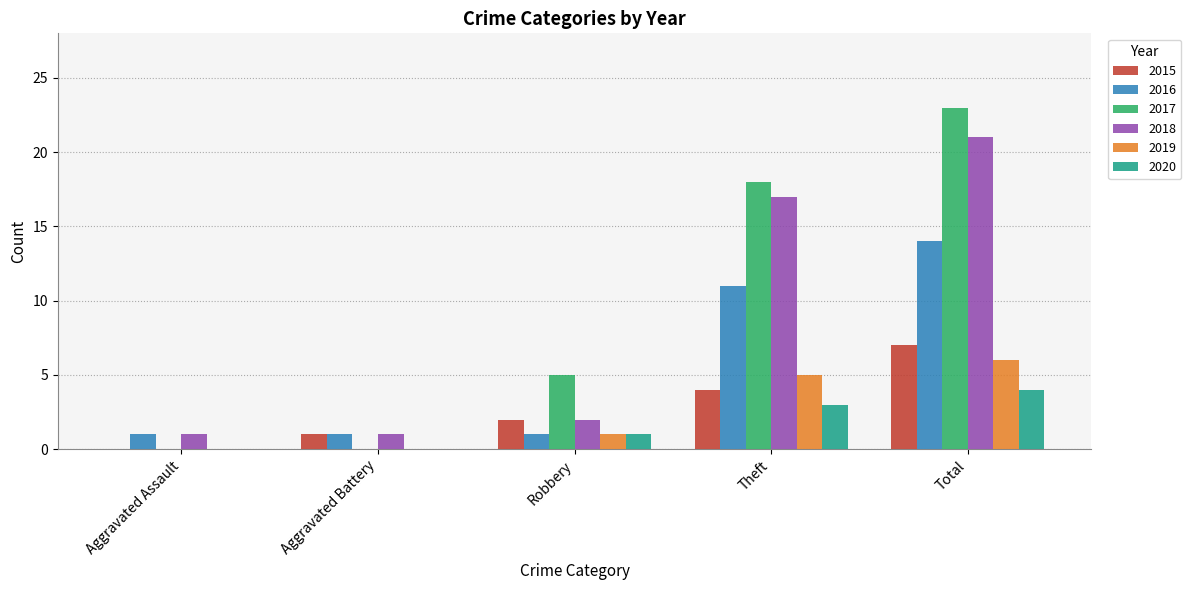

Which series changed the most between Aggravated Assault and Total?

2017